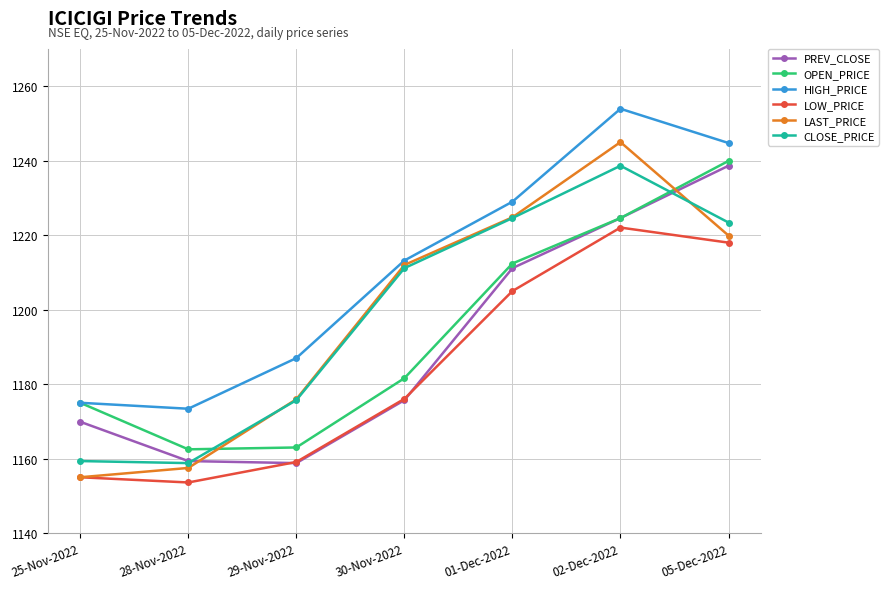

What are all the series names shown in the legend?

PREV_CLOSE, OPEN_PRICE, HIGH_PRICE, LOW_PRICE, LAST_PRICE, CLOSE_PRICE